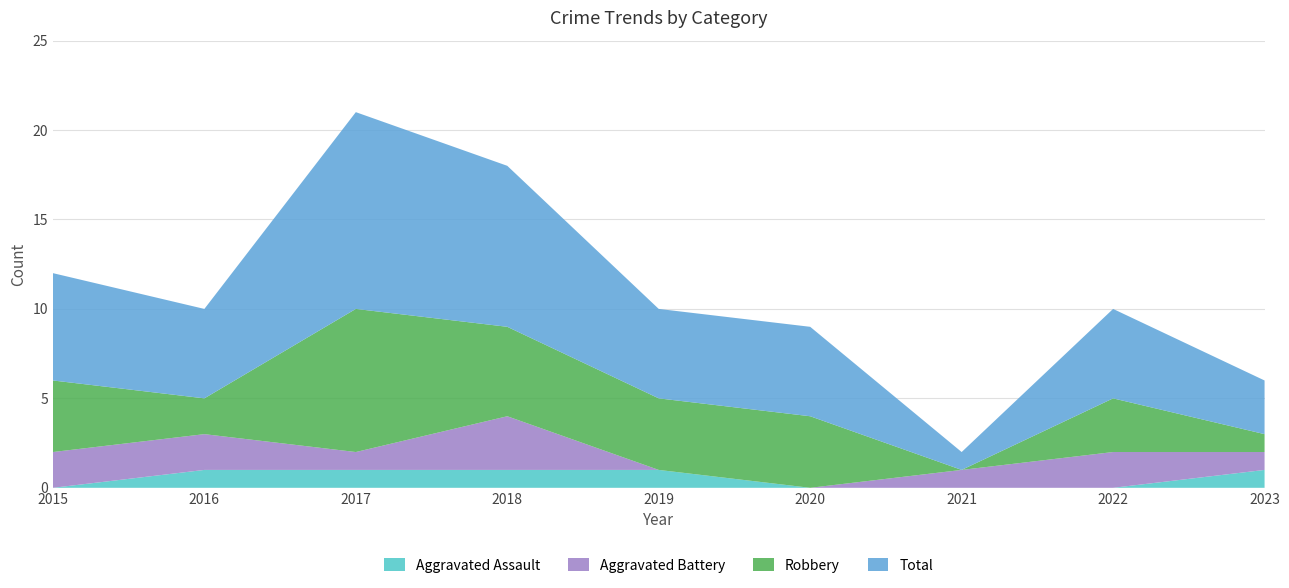

Reading left to right, transcribe all the data shown in this chart.

Aggravated Assault: 2015=0	2016=1	2017=1	2018=1	2019=1	2020=0	2021=0	2022=0	2023=1
Aggravated Battery: 2015=2	2016=2	2017=1	2018=3	2019=0	2020=0	2021=1	2022=2	2023=1
Robbery: 2015=4	2016=2	2017=8	2018=5	2019=4	2020=4	2021=0	2022=3	2023=1
Total: 2015=6	2016=5	2017=11	2018=9	2019=5	2020=5	2021=1	2022=5	2023=3